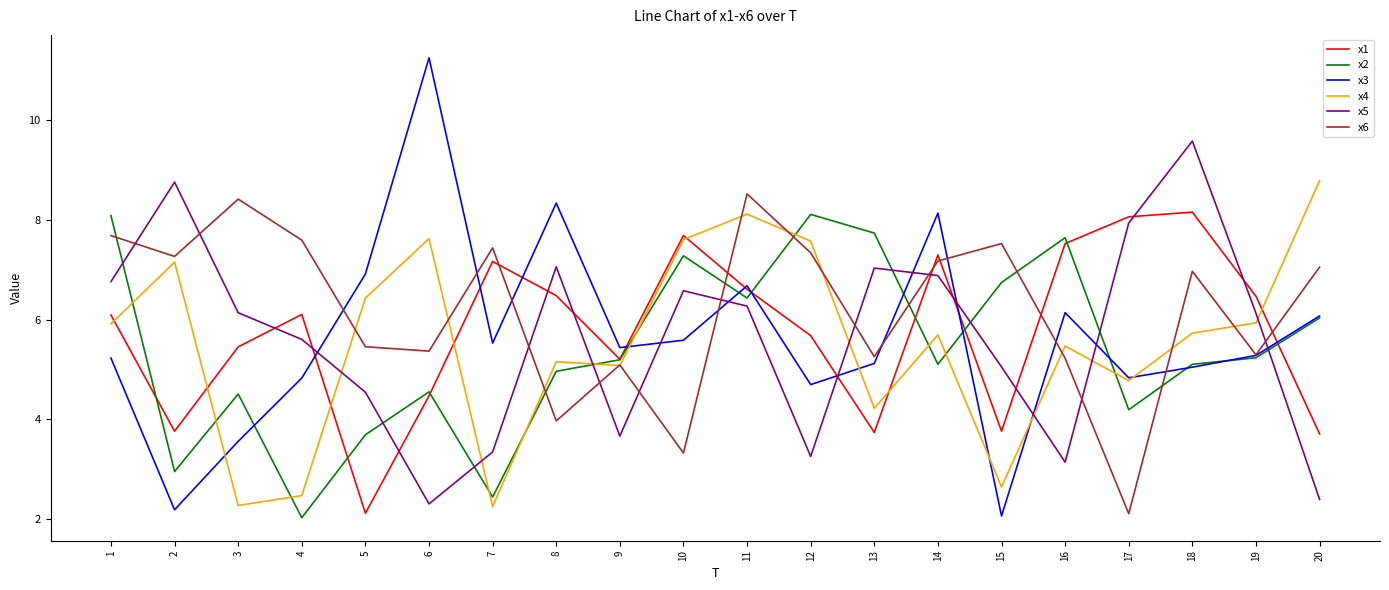

At which label does x3 reach its peak?

6